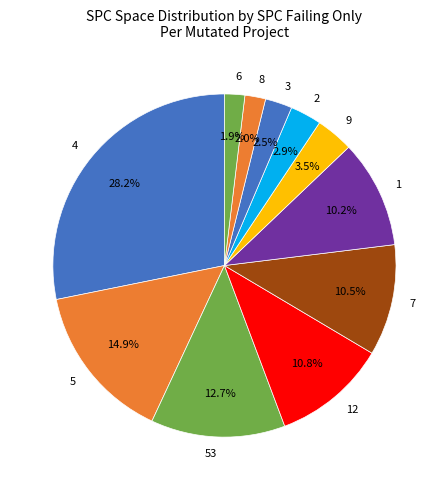

How many segments does this pie chart have?

11